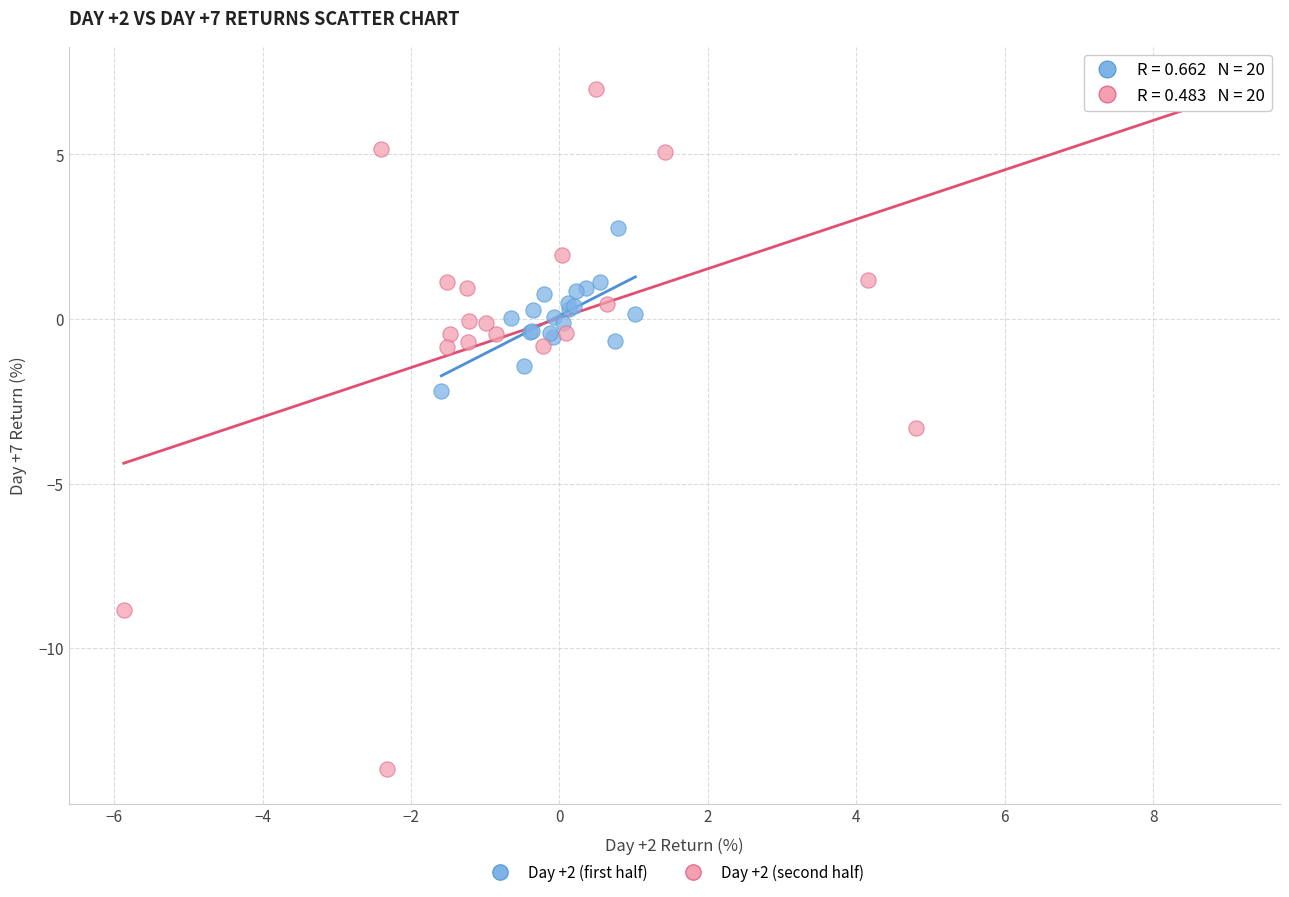

Which series reaches the minimum Y coordinate?

Day +2 (second half)